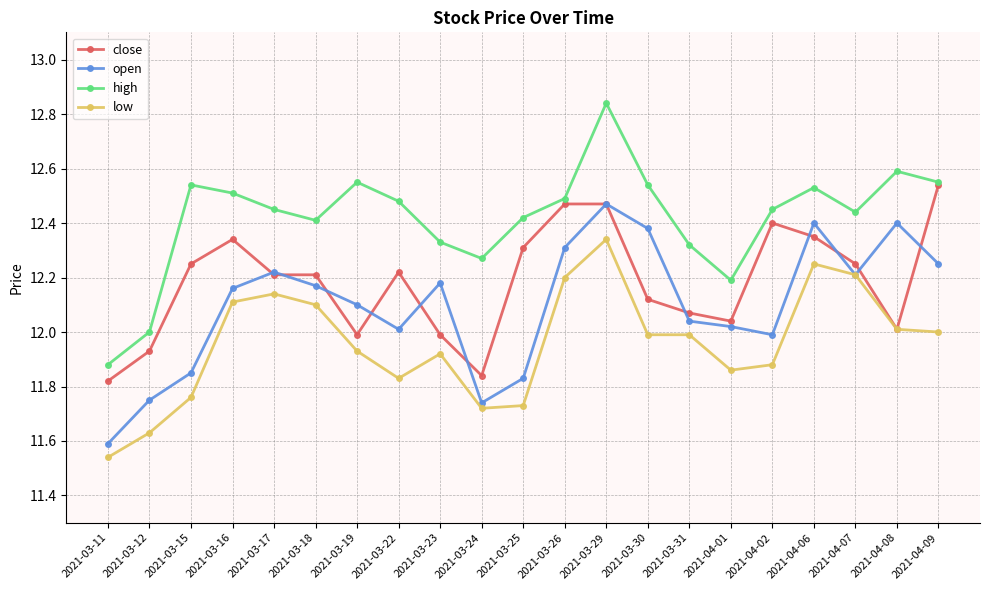

What are all the series names shown in the legend?

close, open, high, low